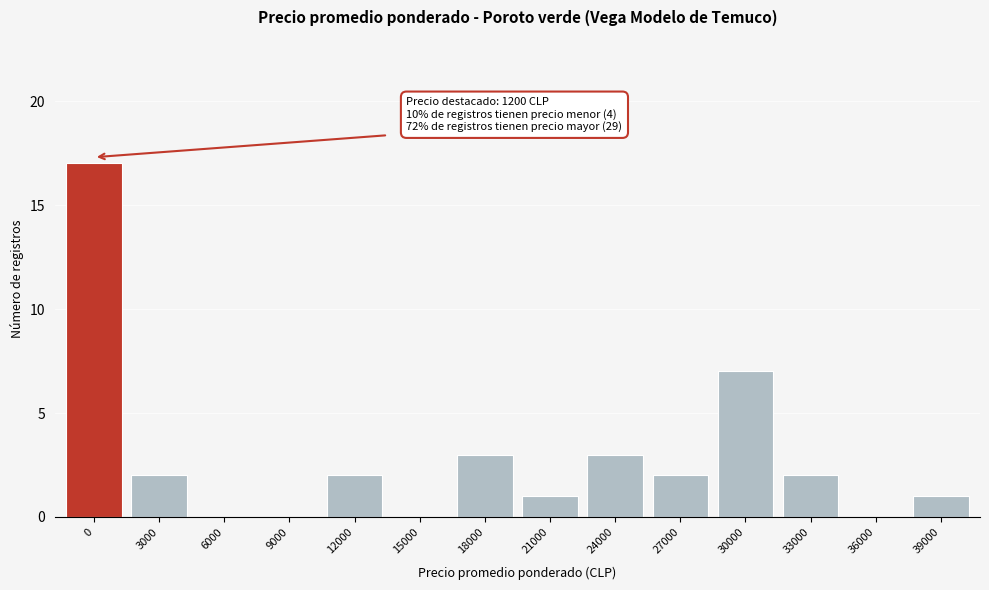

Reading left to right, what are all the values shown in this chart?

0=17	3000=2	6000=0	9000=0	12000=2	15000=0	18000=3	21000=1	24000=3	27000=2	30000=7	33000=2	36000=0	39000=1